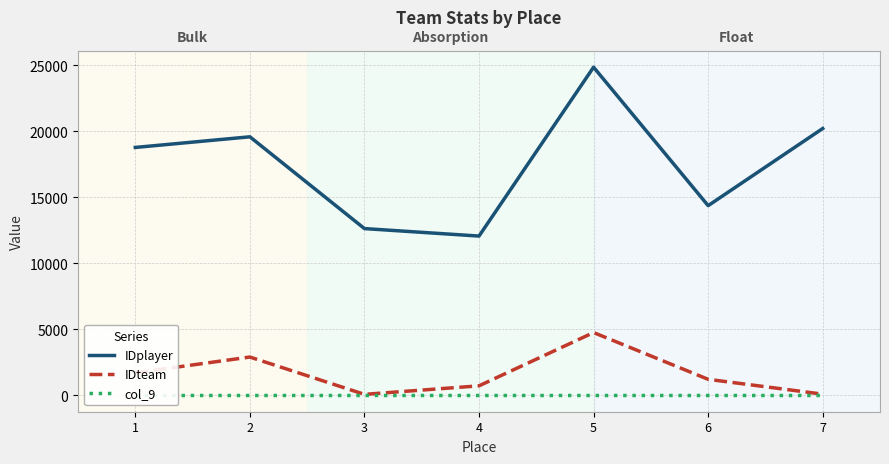

How many series are shown in this chart?

3